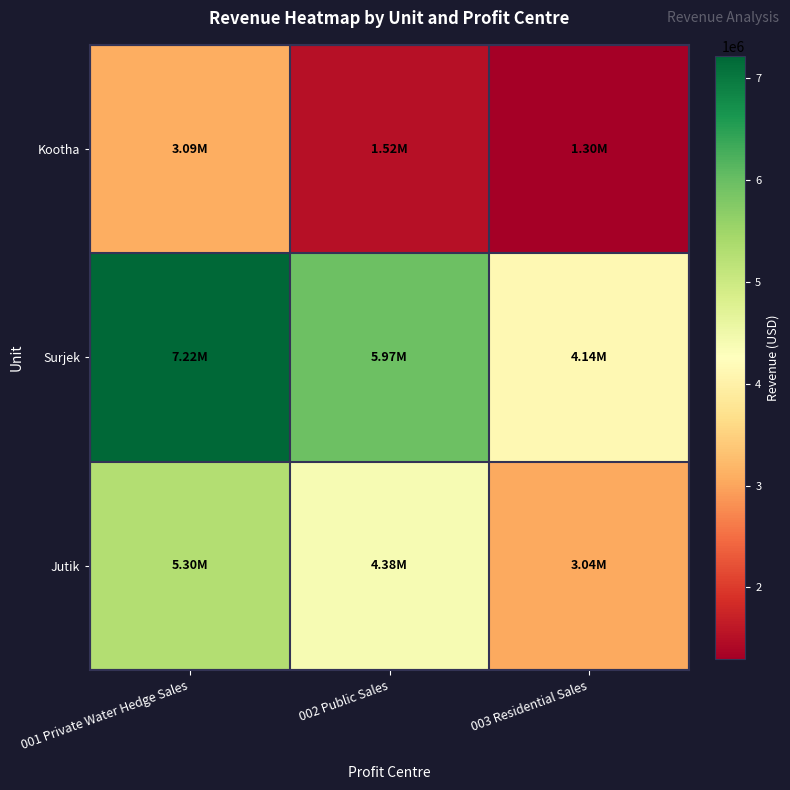

Reading left to right, what are all the values shown in this chart?

Kootha: 001 Private Water Hedge Sales=3094537.0	002 Public Sales=1523285.8	003 Residential Sales=1296758.4
Surjek: 001 Private Water Hedge Sales=7220021.2	002 Public Sales=5968550.9	003 Residential Sales=4139478.8
Jutik: 001 Private Water Hedge Sales=5298686.2	002 Public Sales=4380247.2	003 Residential Sales=3037913.4